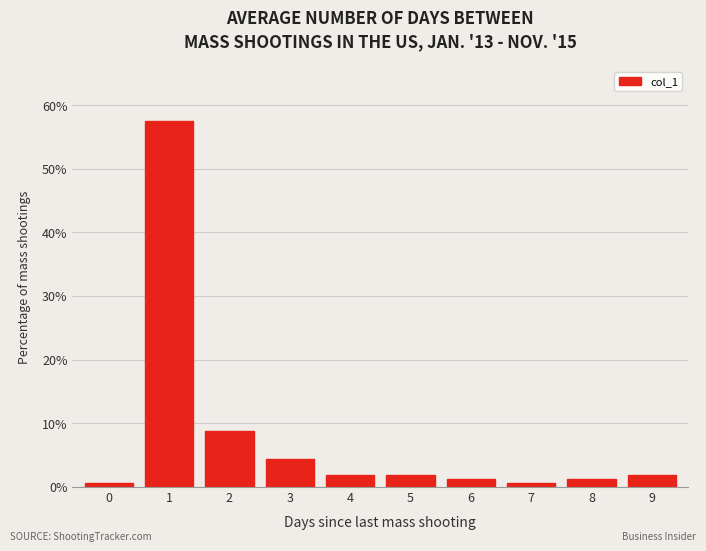

What is the value of the 4th bar from the left?

4.4